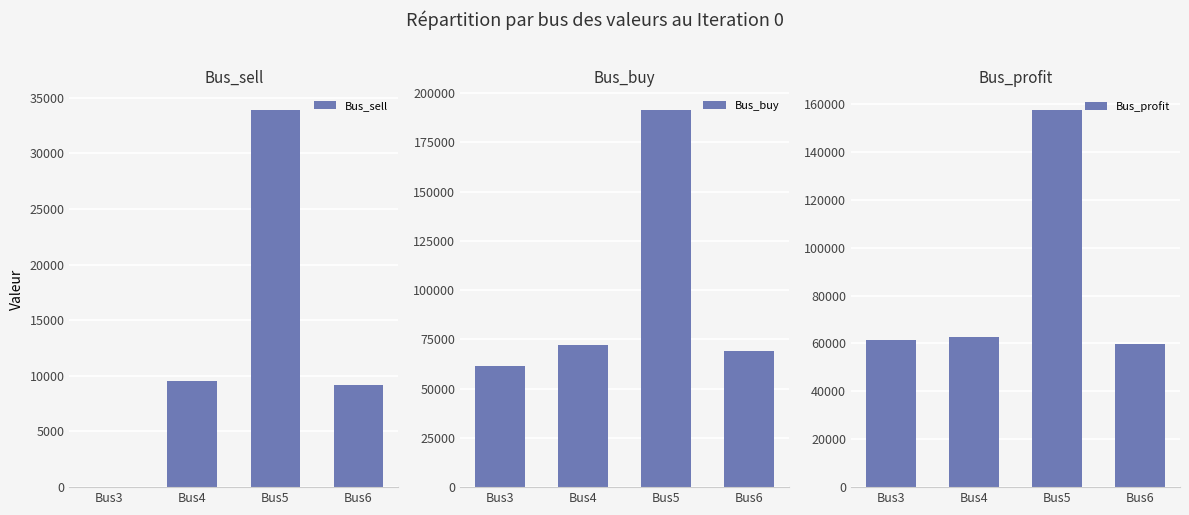

What is the average value of the Bus_sell series?

13145.1